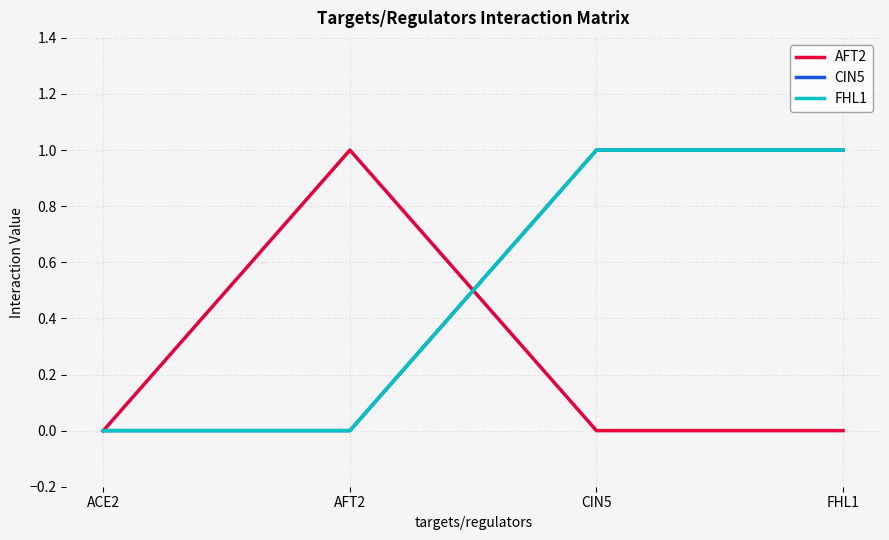

What is the label of the 2nd point from the left?

AFT2